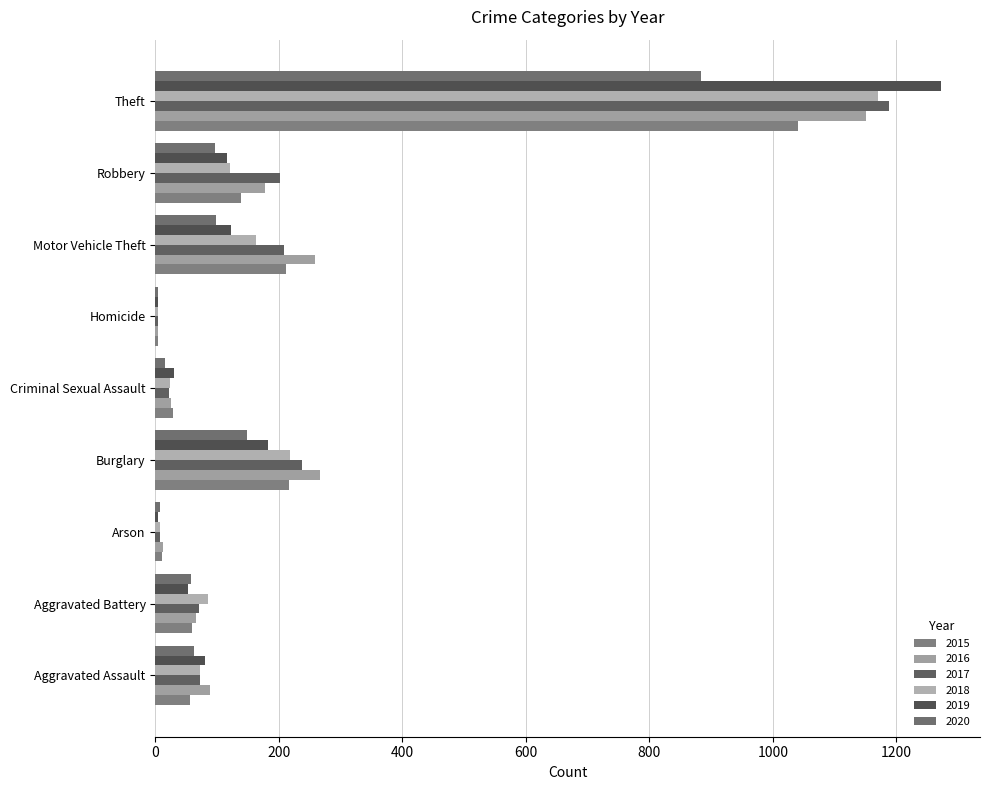

The value of 2017 at Arson is 7. True or false?

True